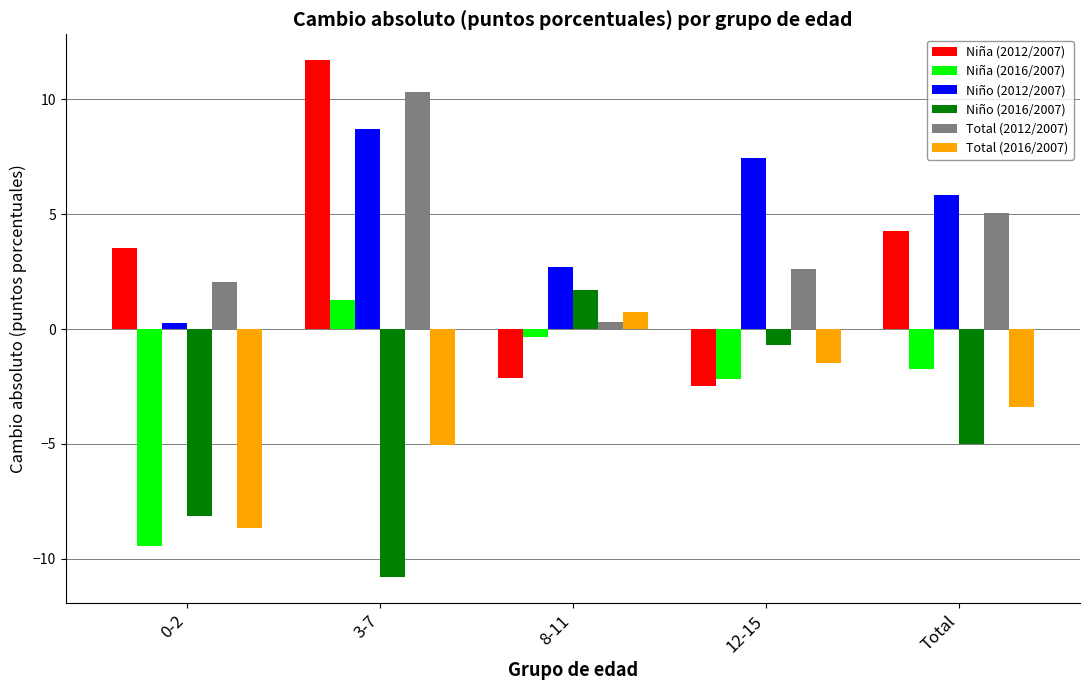

Read the Total (2016/2007) value at 3-7.

-5.0